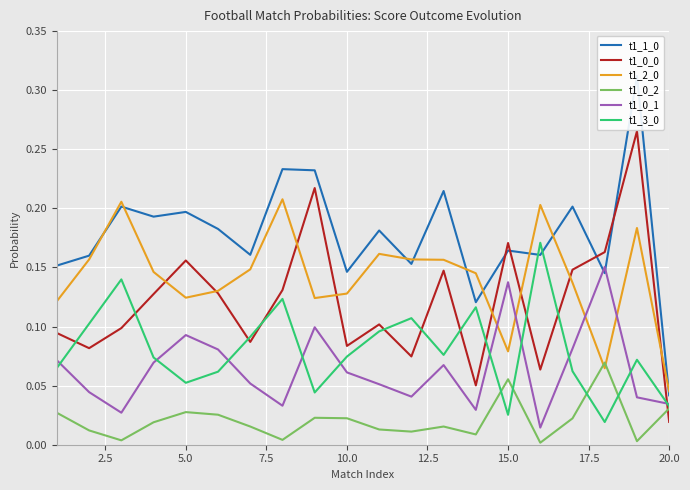

Which category has the lowest value in the t1_0_0 series?

20.0